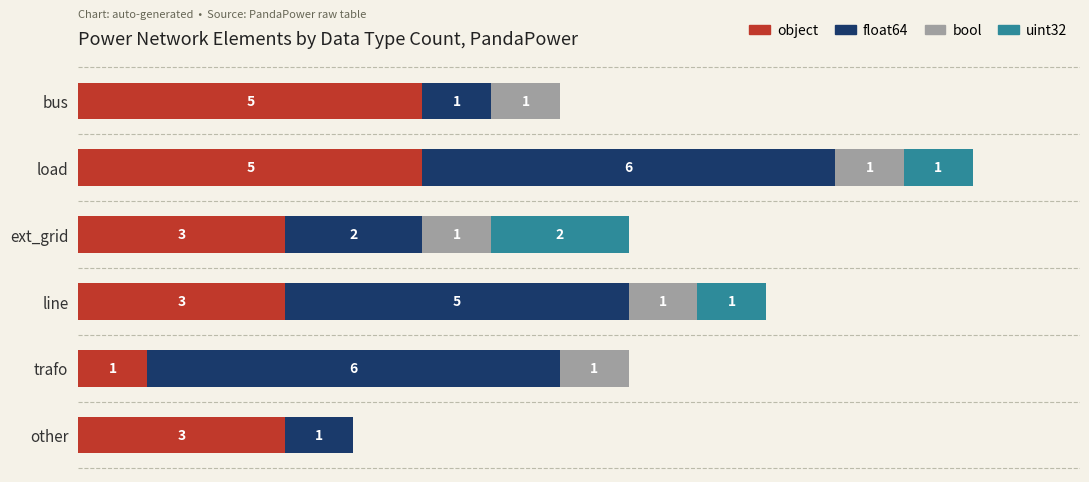

At which category is the sum across all series the highest?

load